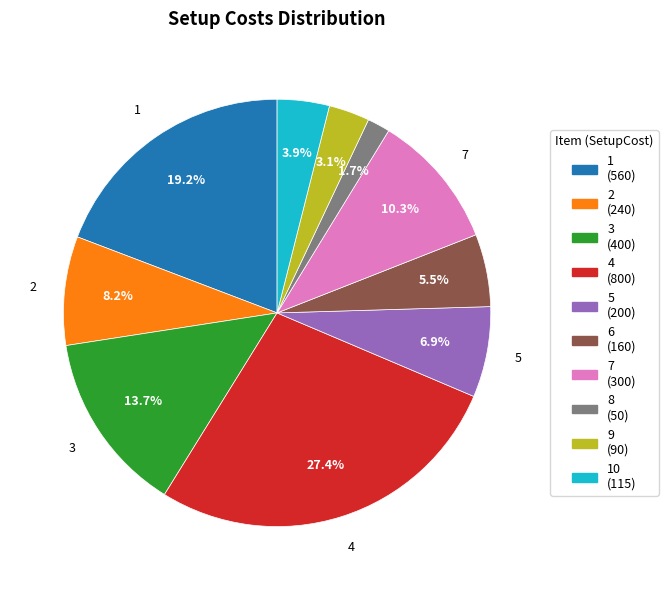

Is there a majority slice in this chart?

No